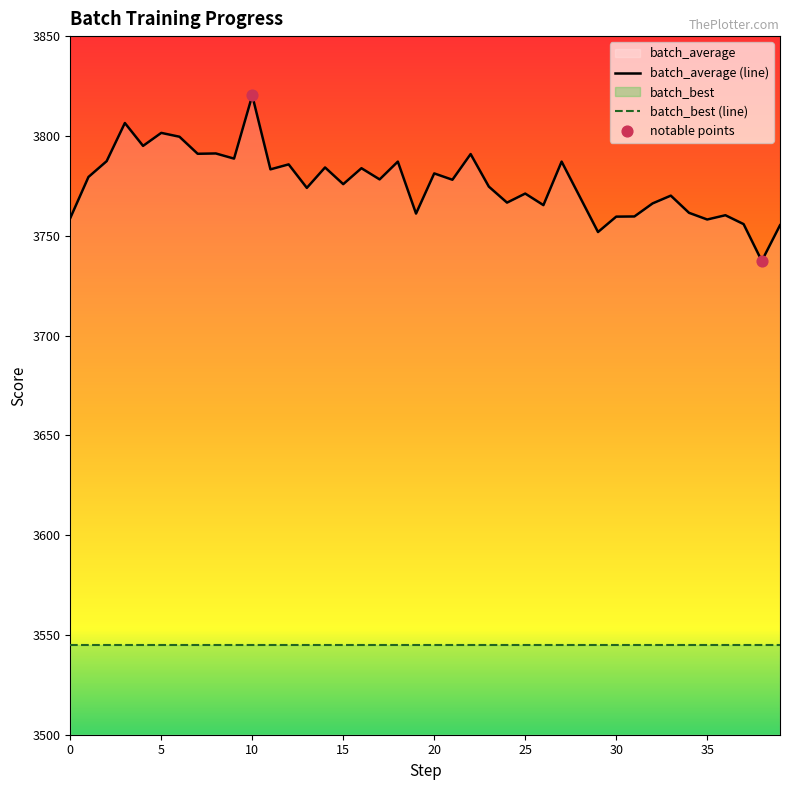

What is the ratio of the value at 36 to the value at 16?

1.0